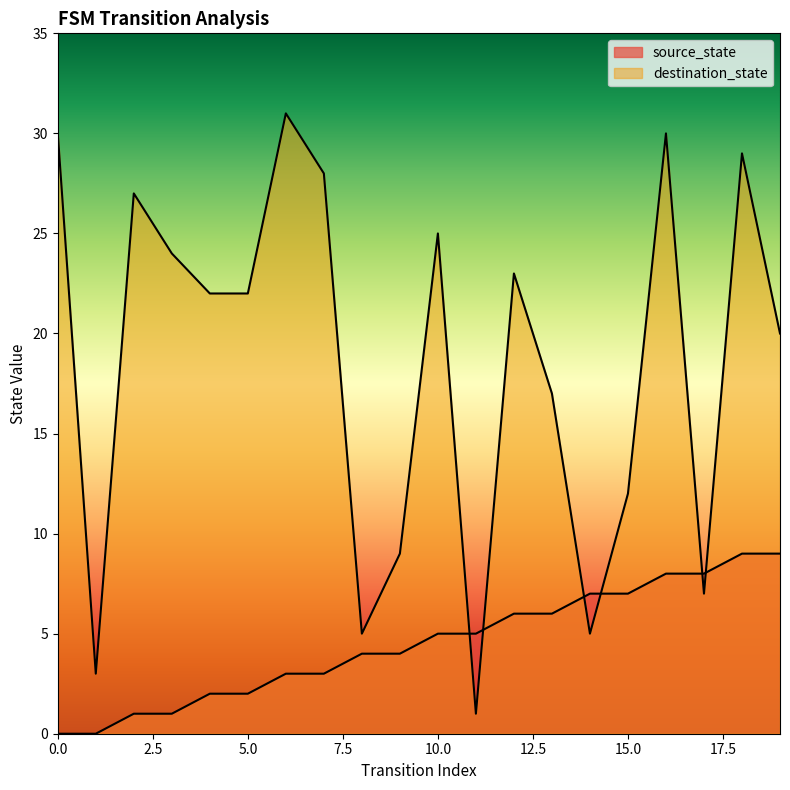

At 15, list the series in order from smallest to largest.

source_state, destination_state